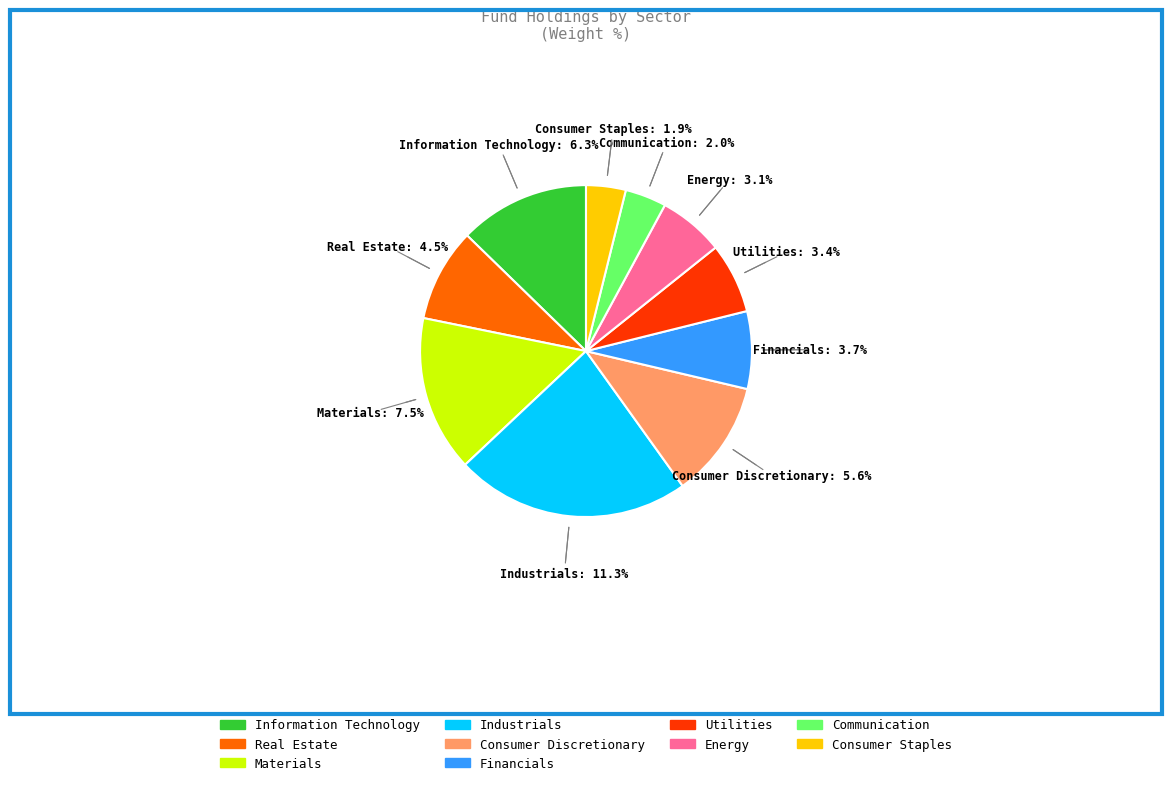

Which has a higher value, Industrials or Materials?

Industrials